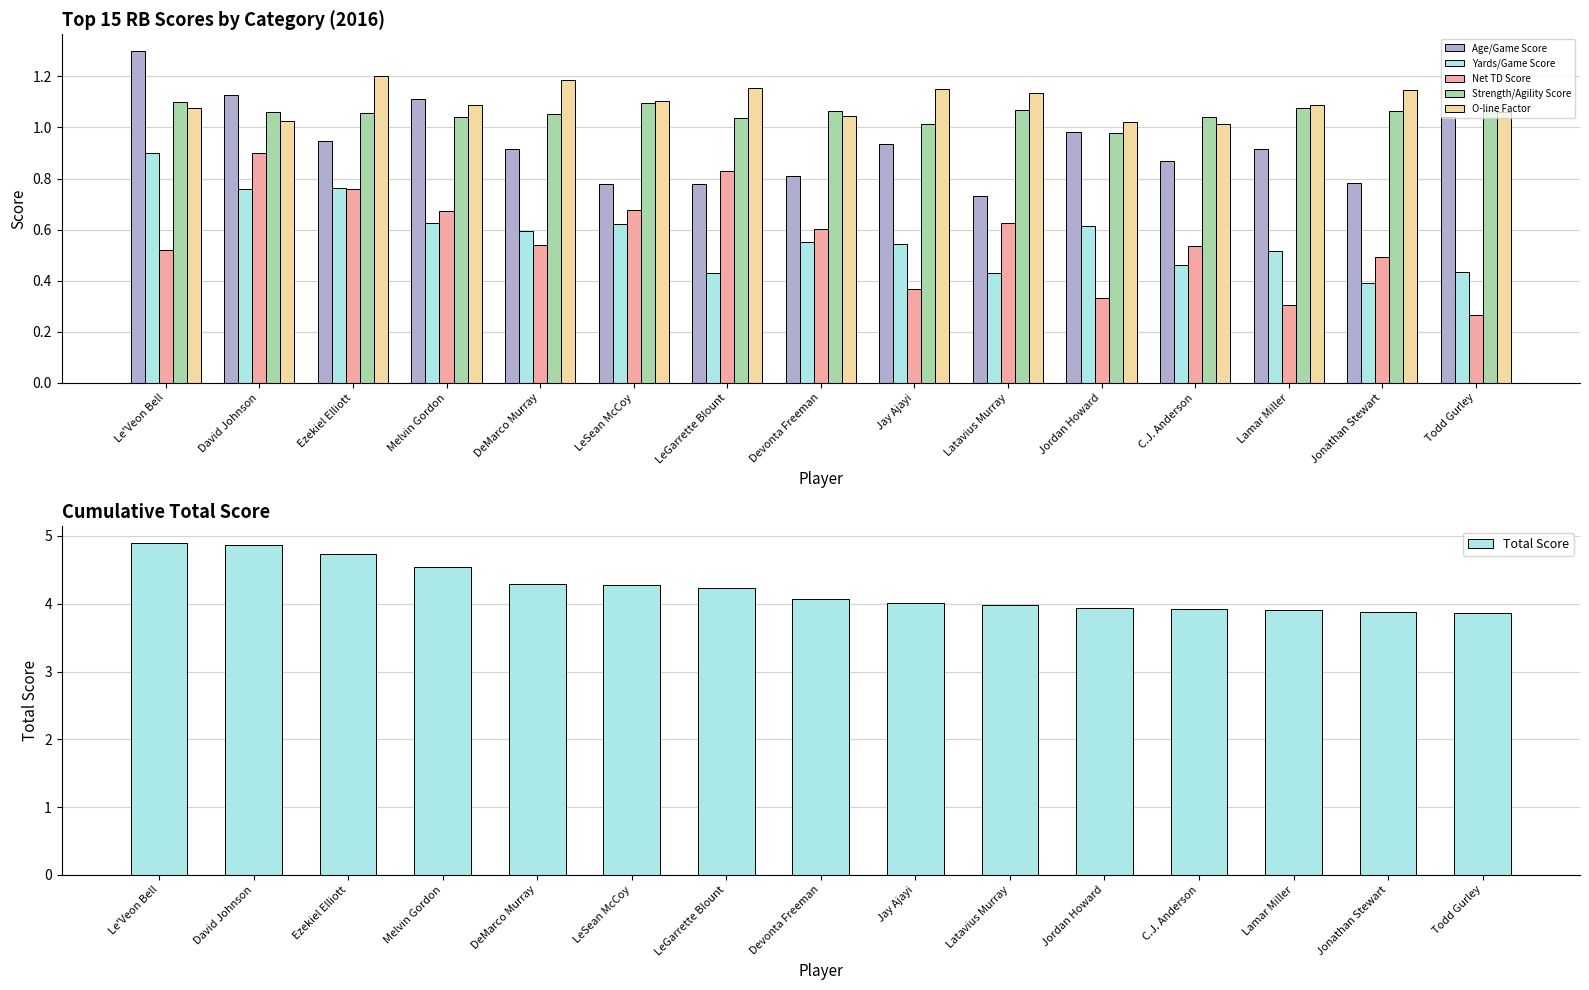

Which series has the largest range (max minus min)?

Total Score